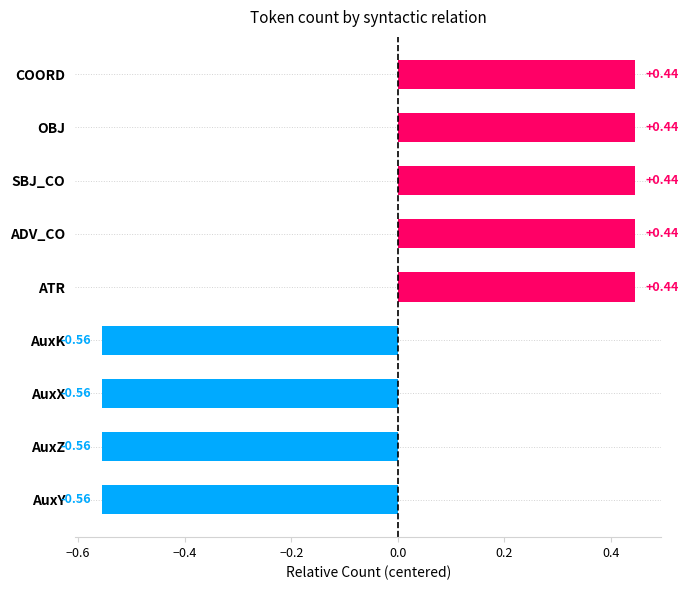

What is the difference between the maximum and second lowest values?

1.0